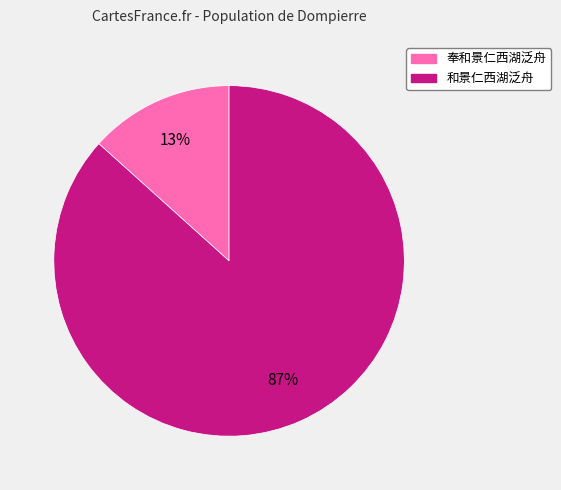

Which category has the smallest portion of the pie?

奉和景仁西湖泛舟